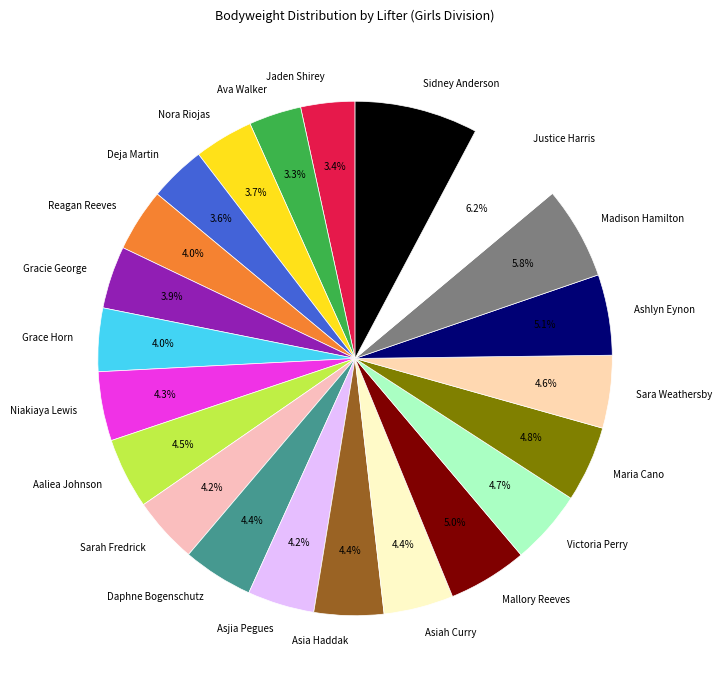

The Gracie George slice represents 4% of the pie. True or false?

True